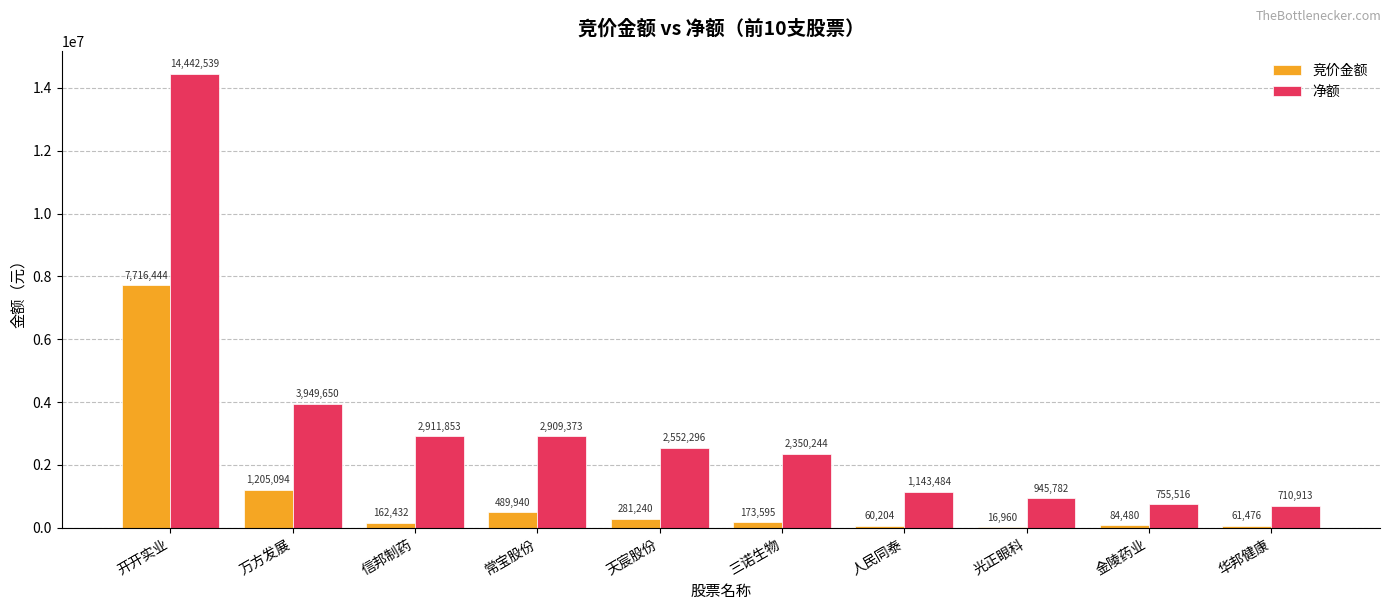

At which category is the sum across all series the highest?

开开实业